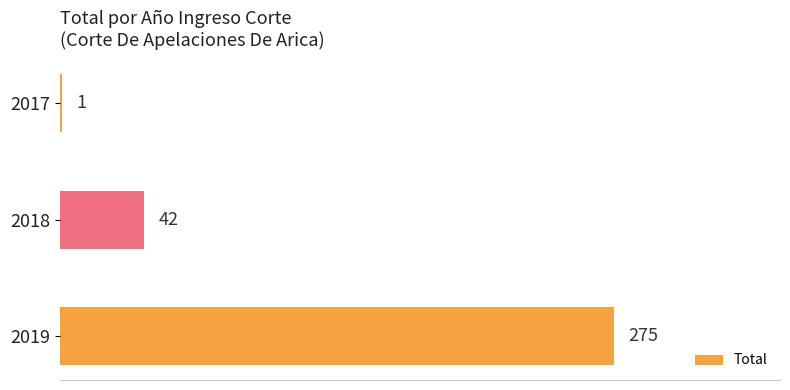

What is the sum of all values?

318